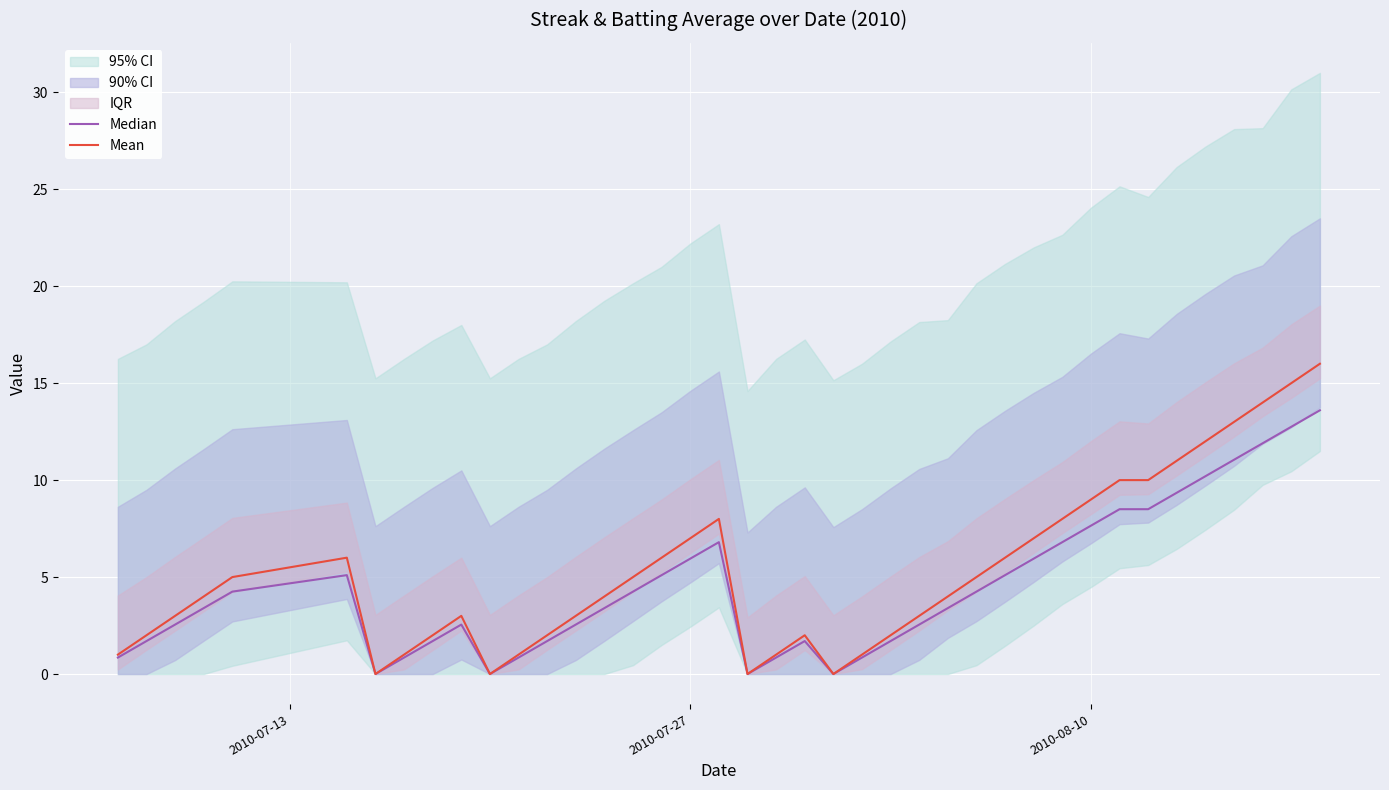

True or false: Median and Mean cross at least once.

False